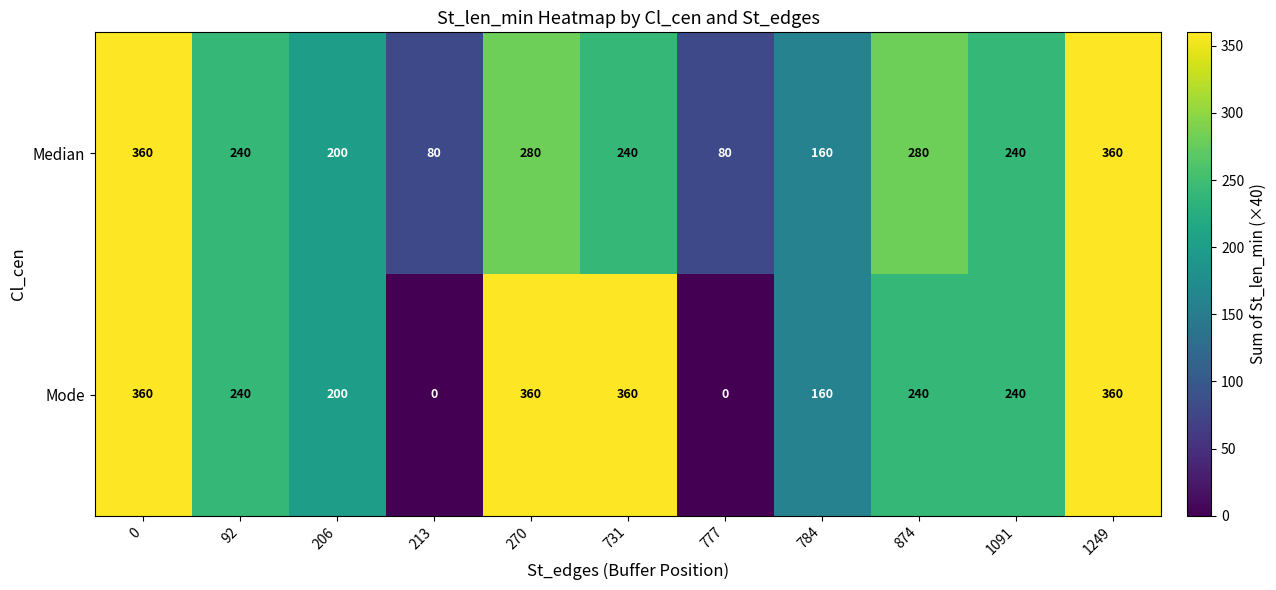

True or false: Median has a value of 80 at 213.

True